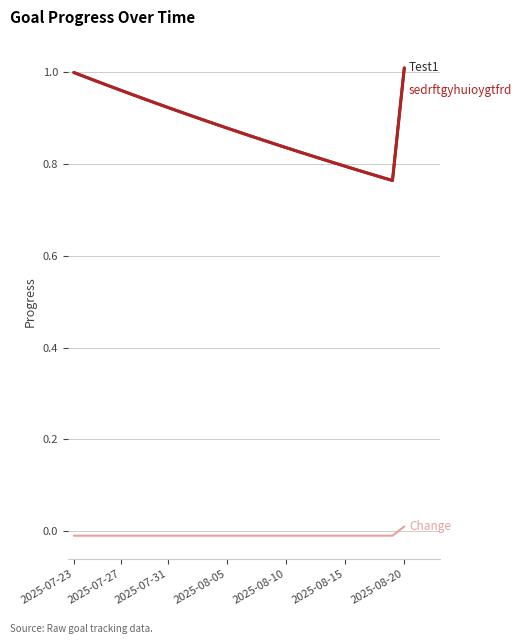

Does the chart have visible grid lines?

Yes